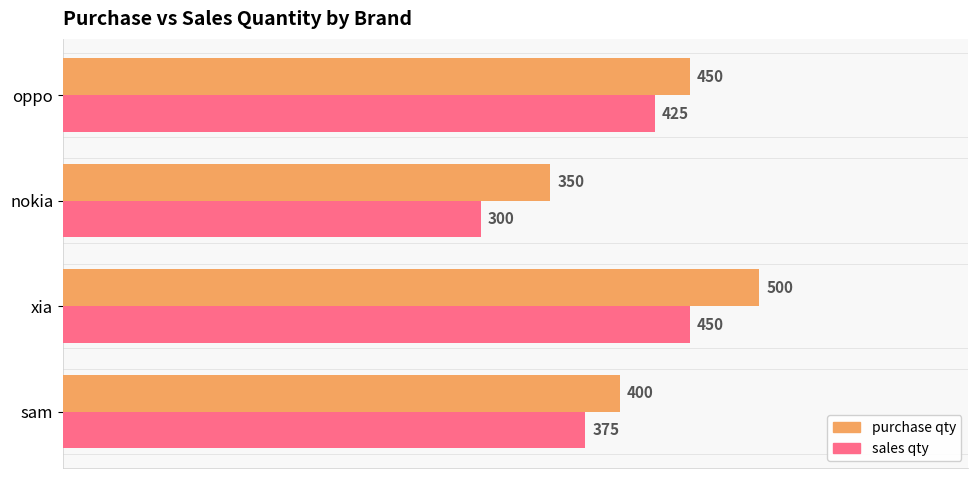

Which series has the largest total across all categories?

purchase qty